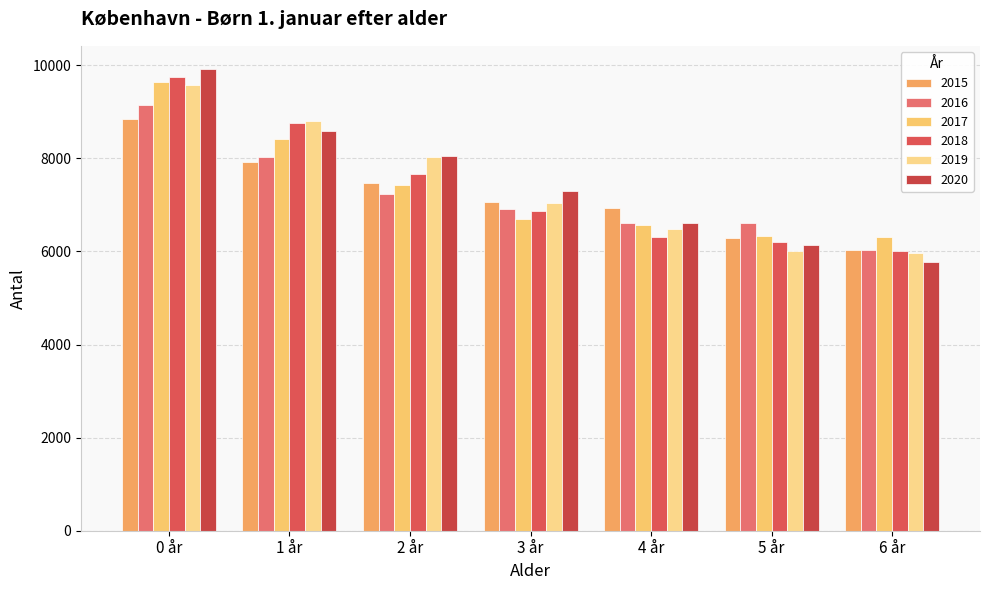

Reading right to left, list all the values displayed in this chart.

2015: 6 år=6022	5 år=6298	4 år=6934	3 år=7053	2 år=7460	1 år=7911	0 år=8850
2016: 6 år=6031	5 år=6603	4 år=6611	3 år=6917	2 år=7238	1 år=8039	0 år=9138
2017: 6 år=6301	5 år=6322	4 år=6563	3 år=6700	2 år=7430	1 år=8419	0 år=9642
2018: 6 år=6019	5 år=6192	4 år=6301	3 år=6867	2 år=7668	1 år=8750	0 år=9741
2019: 6 år=5963	5 år=6020	4 år=6488	3 år=7036	2 år=8027	1 år=8810	0 år=9584
2020: 6 år=5773	5 år=6148	4 år=6607	3 år=7307	2 år=8044	1 år=8590	0 år=9921